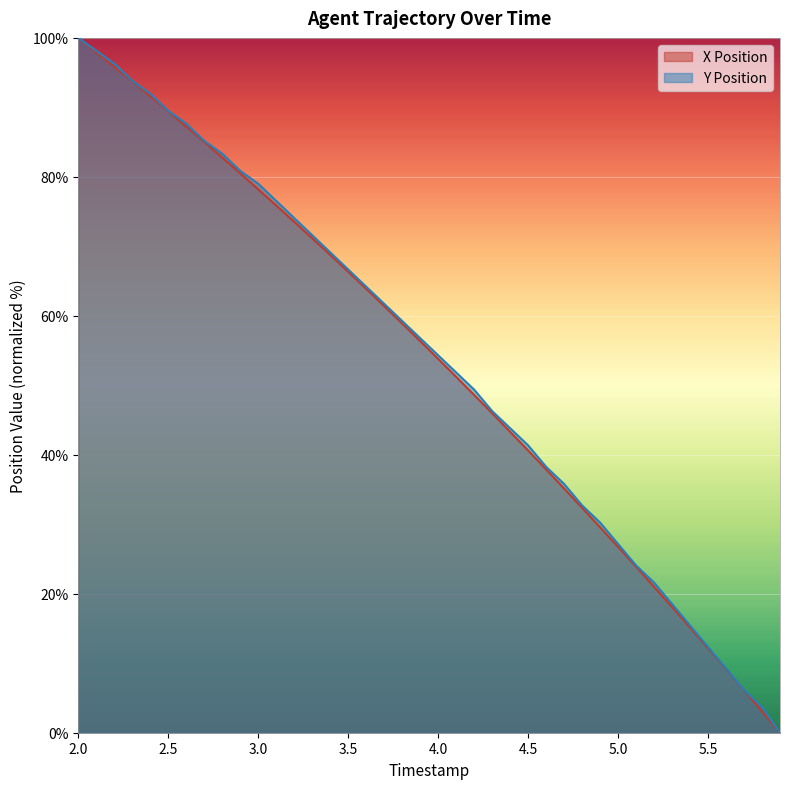

True or false: X Position and Y Position intersect in this chart.

False